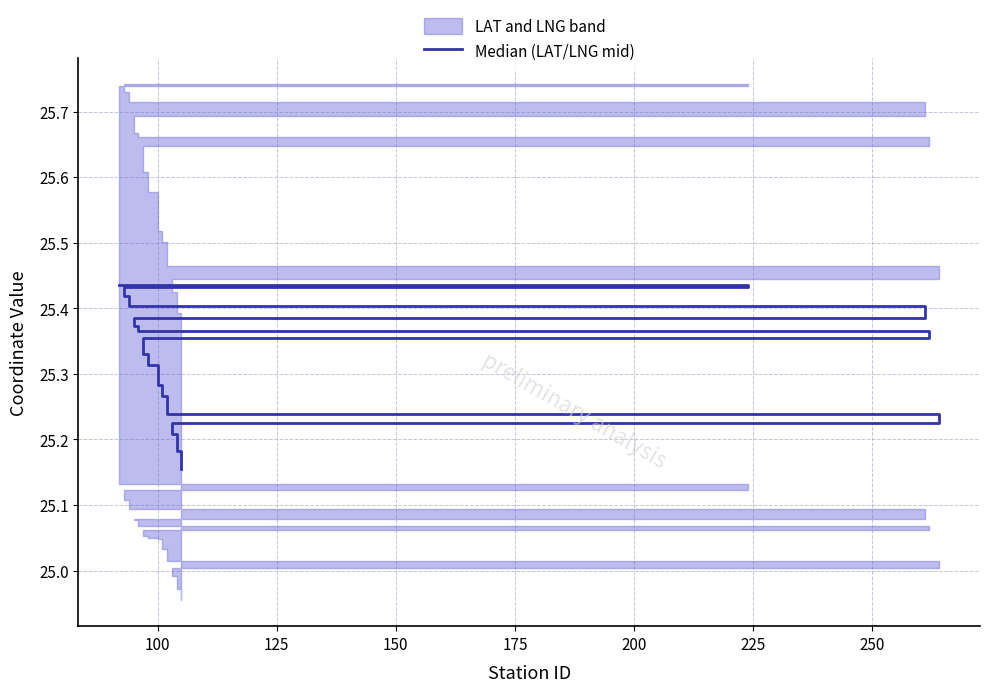

Is this an area chart (filled region under the line)?

No